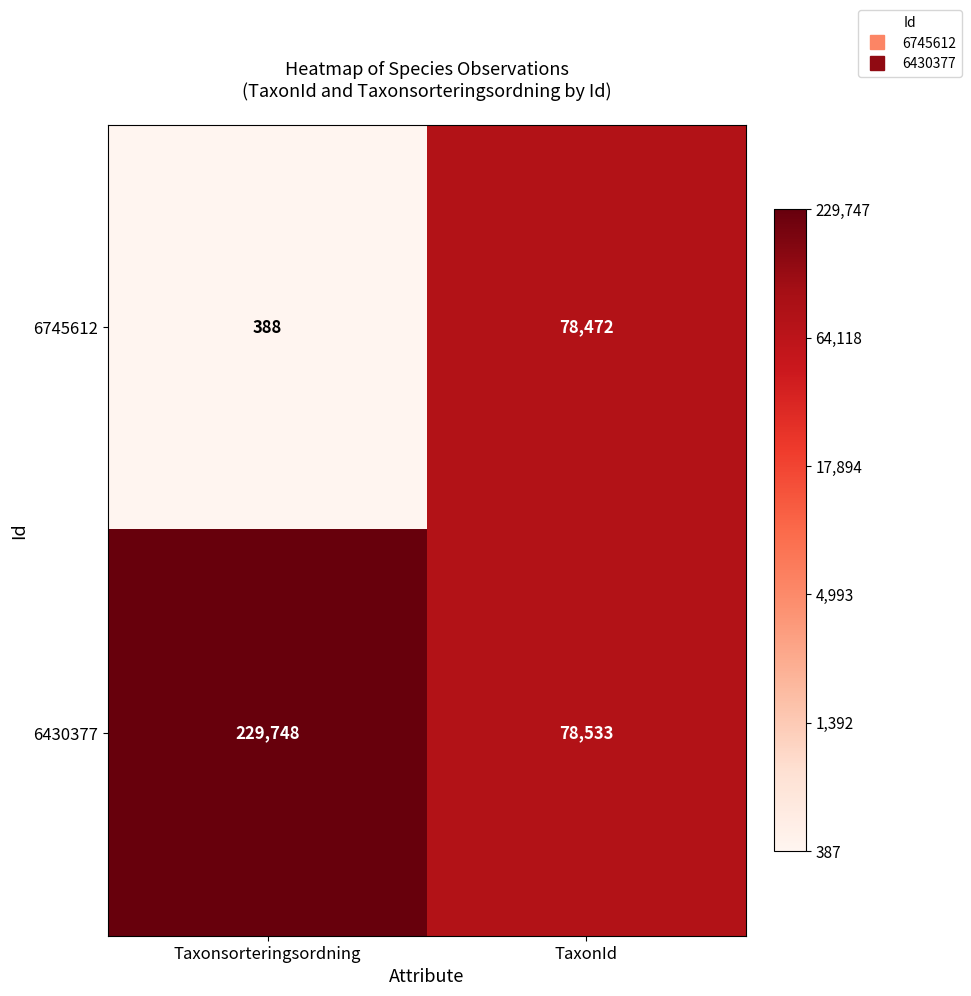

Which series has the largest total across all categories?

6430377